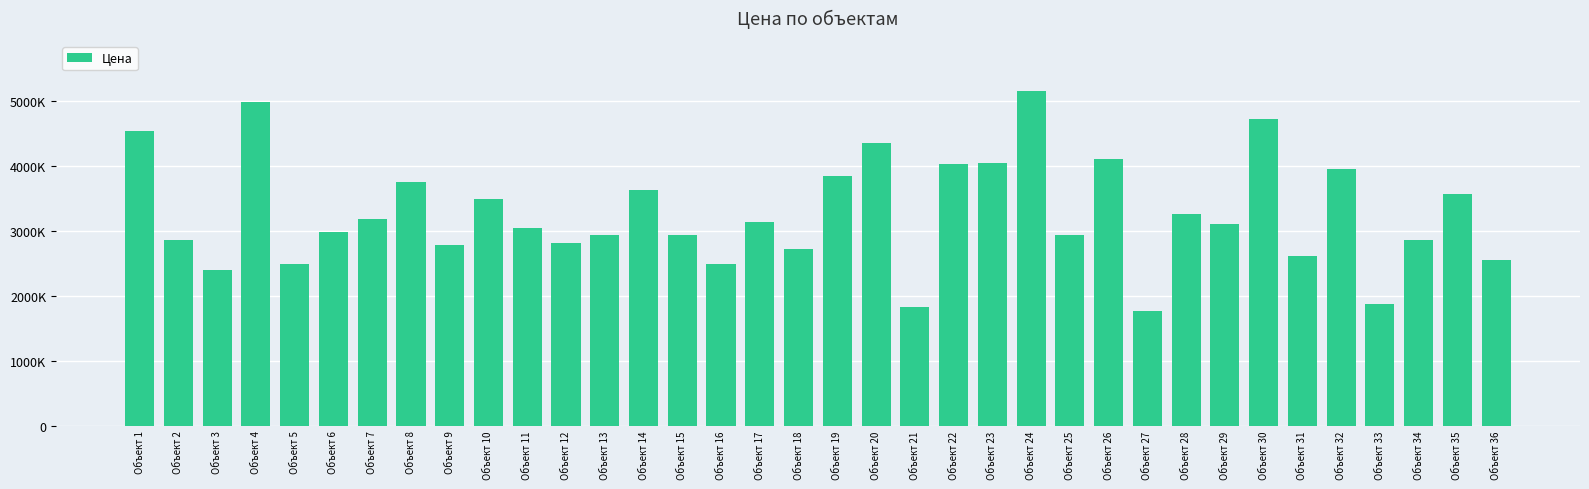

Are the bars horizontal?

No